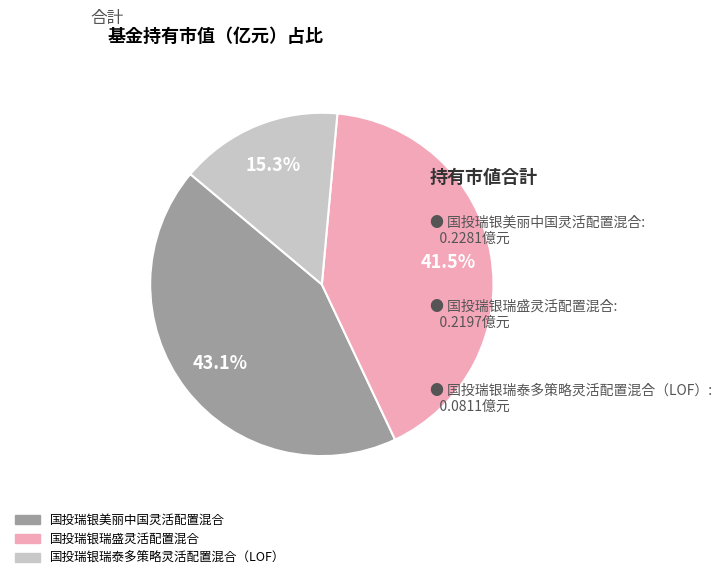

To the nearest percent, what is the combined percentage of 国投瑞银美丽中国灵活配置混合 and 国投瑞银瑞盛灵活配置混合?

85%